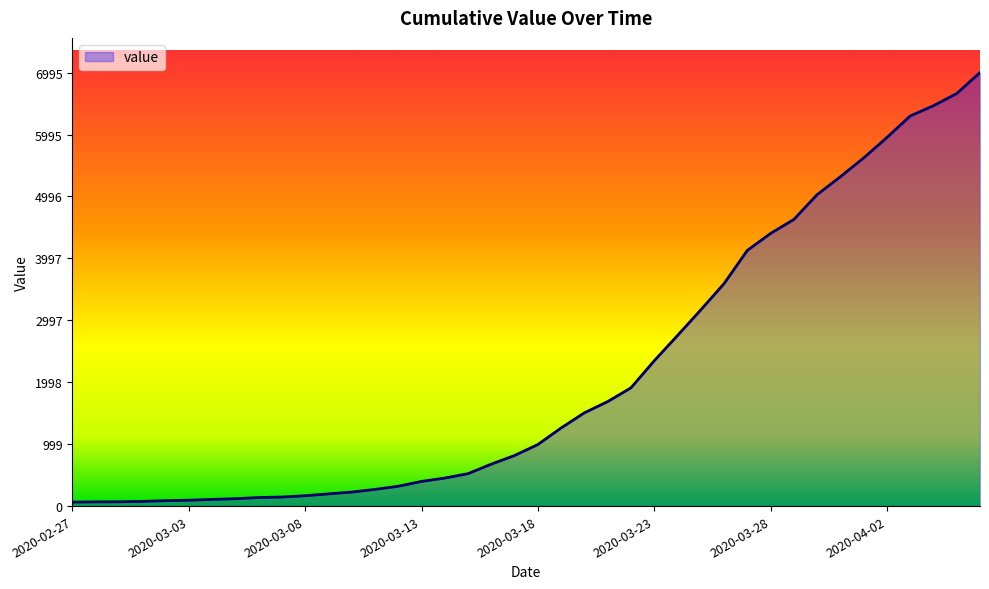

What is the greatest value displayed?

6995